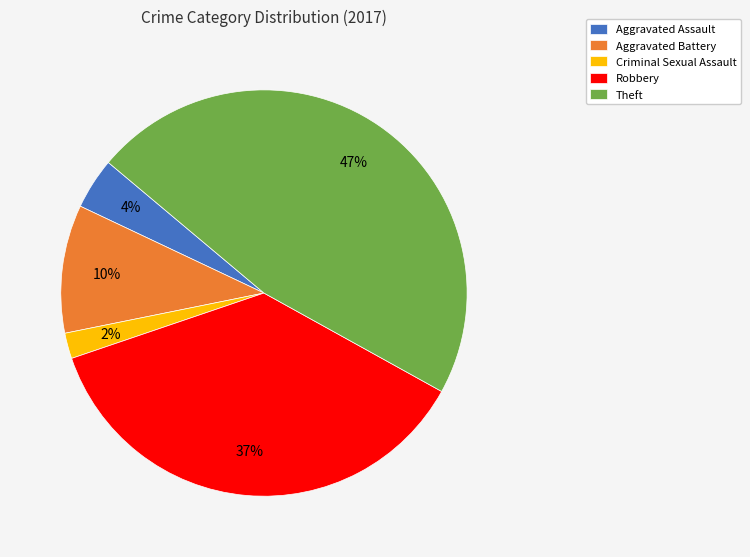

Which category has the smallest portion of the pie?

Criminal Sexual Assault